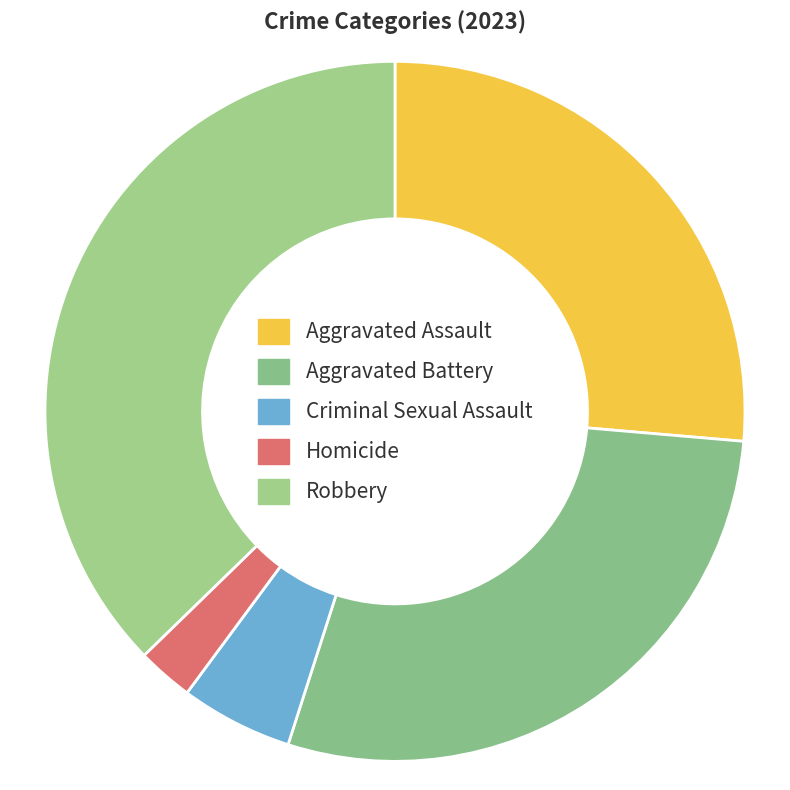

Count the number of slices in the pie.

5